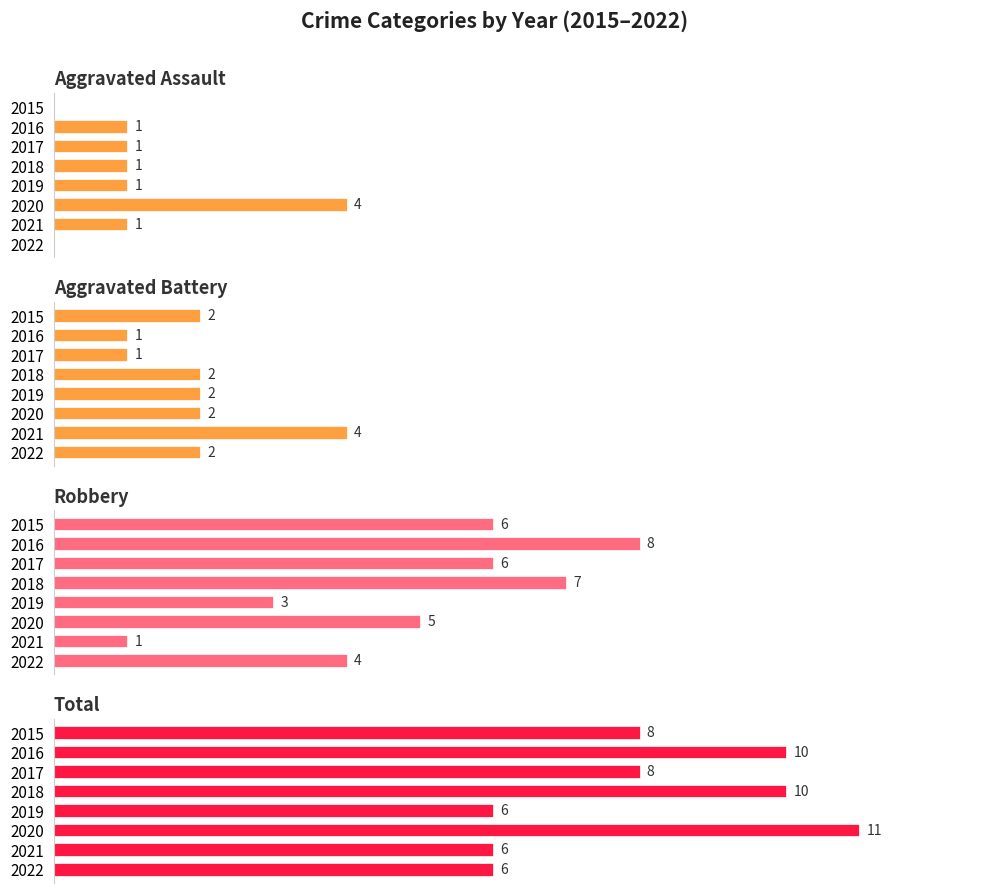

What is the maximum value for Robbery?

8